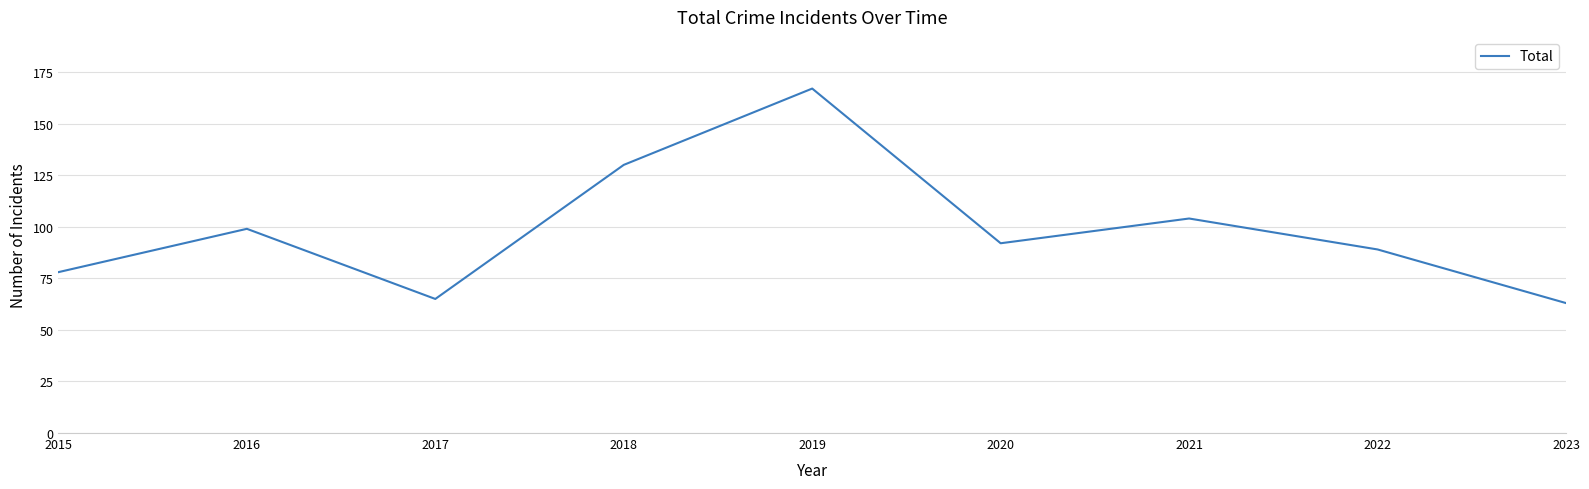

What is the difference between the second highest and minimum values?

67